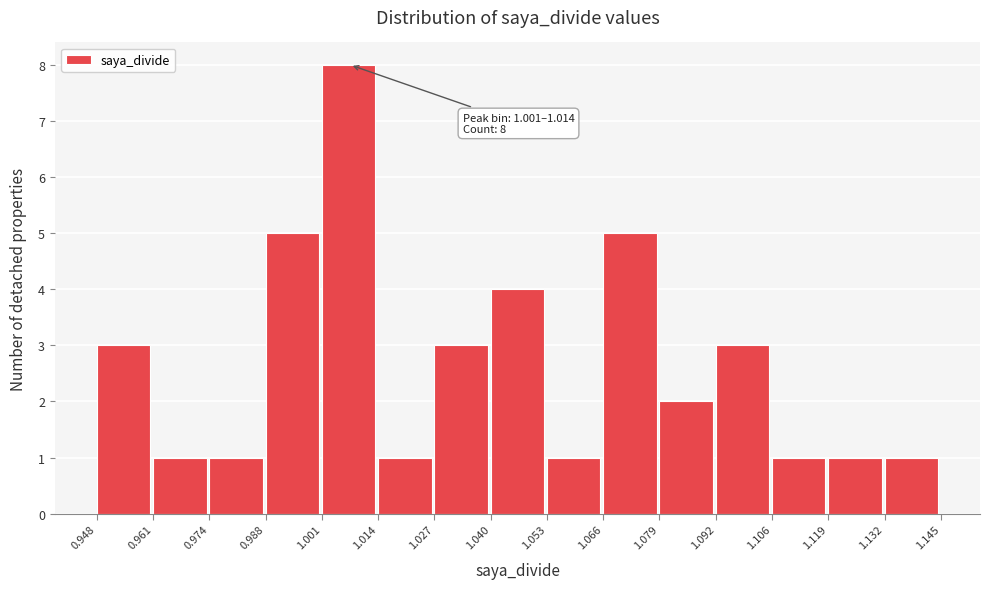

Which range on the x-axis has the tallest bar?

1.001 to 1.014